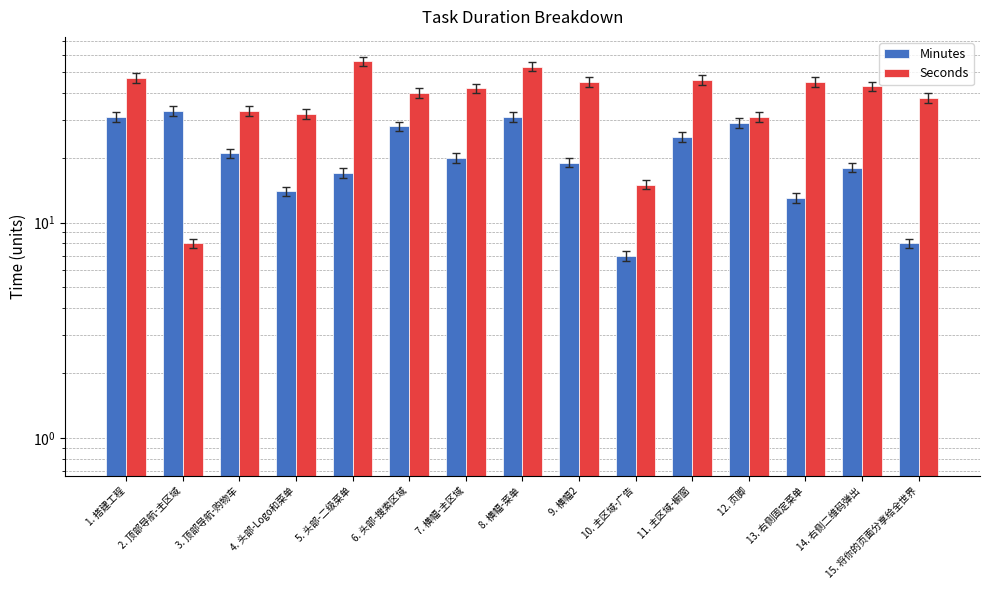

What is the spread (max minus min) of values at 9. 横幅2?

26